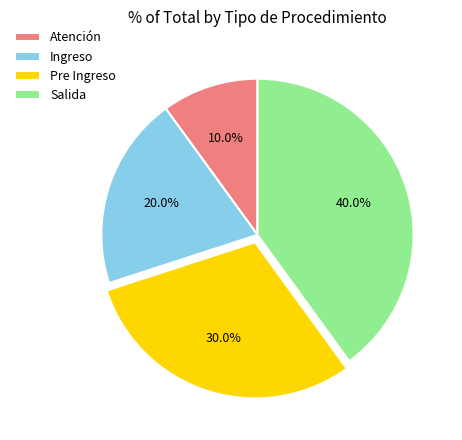

How many segments does this pie chart have?

4